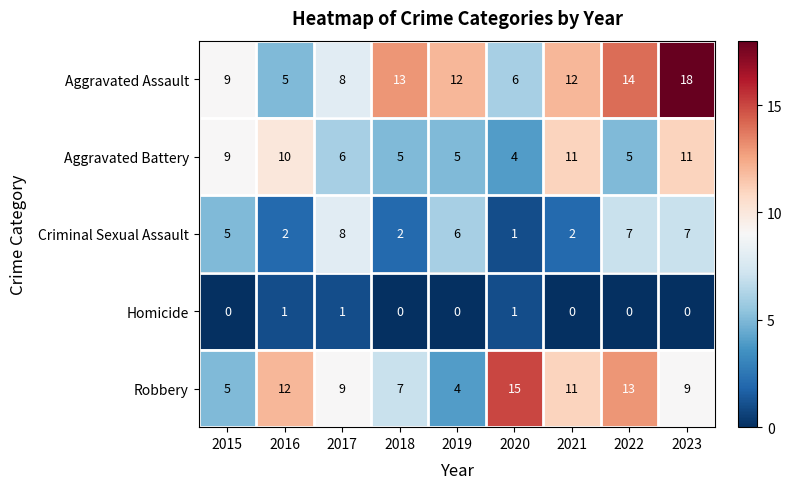

Which series changed the most between 2015 and 2019?

Aggravated Battery